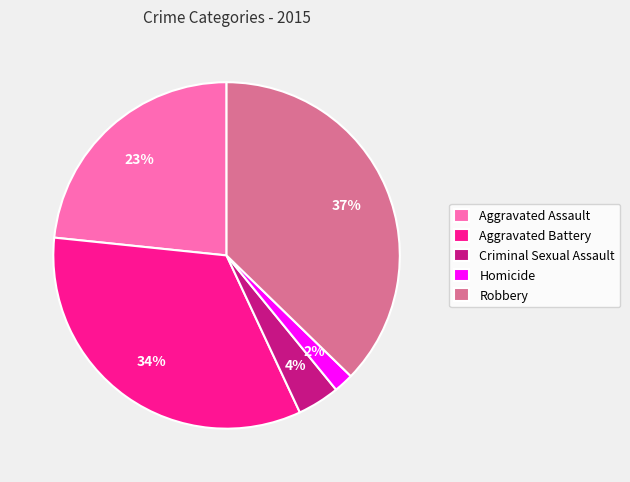

Is the sum of Aggravated Assault and Robbery greater than half?

Yes